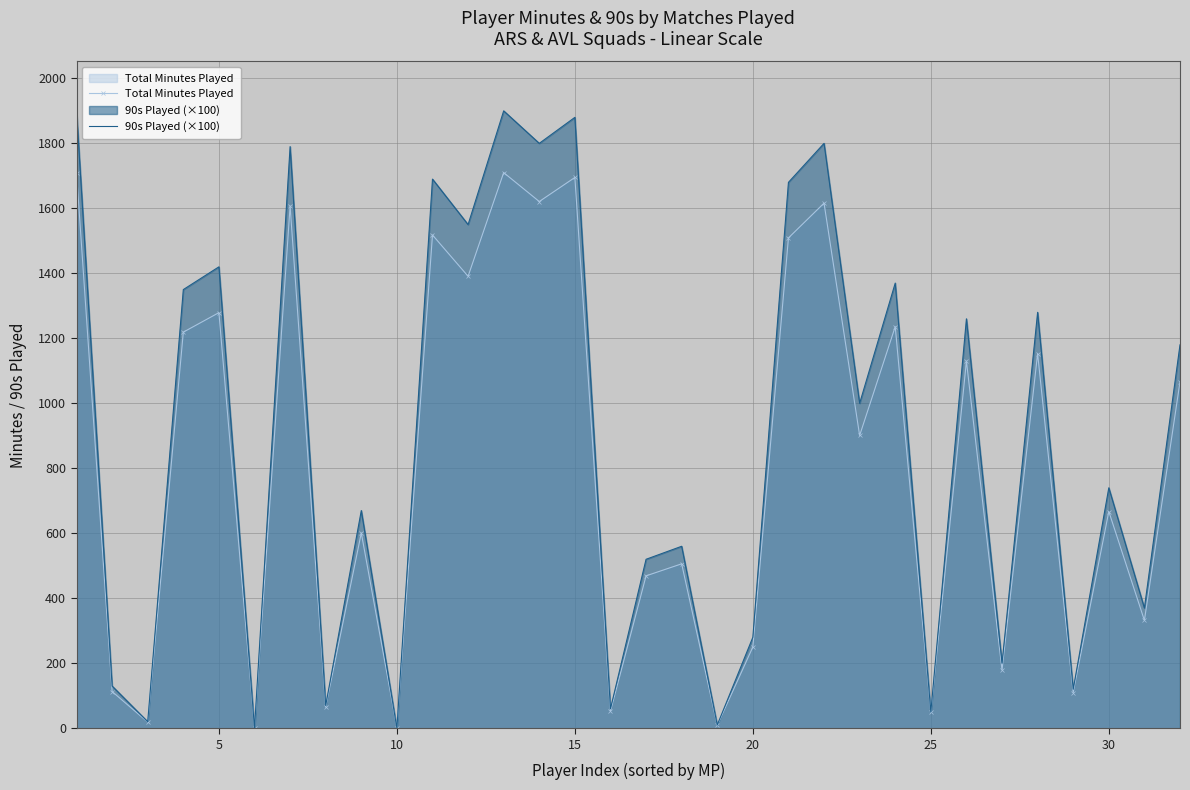

Which series has the largest total across all categories?

90s Played (×100)